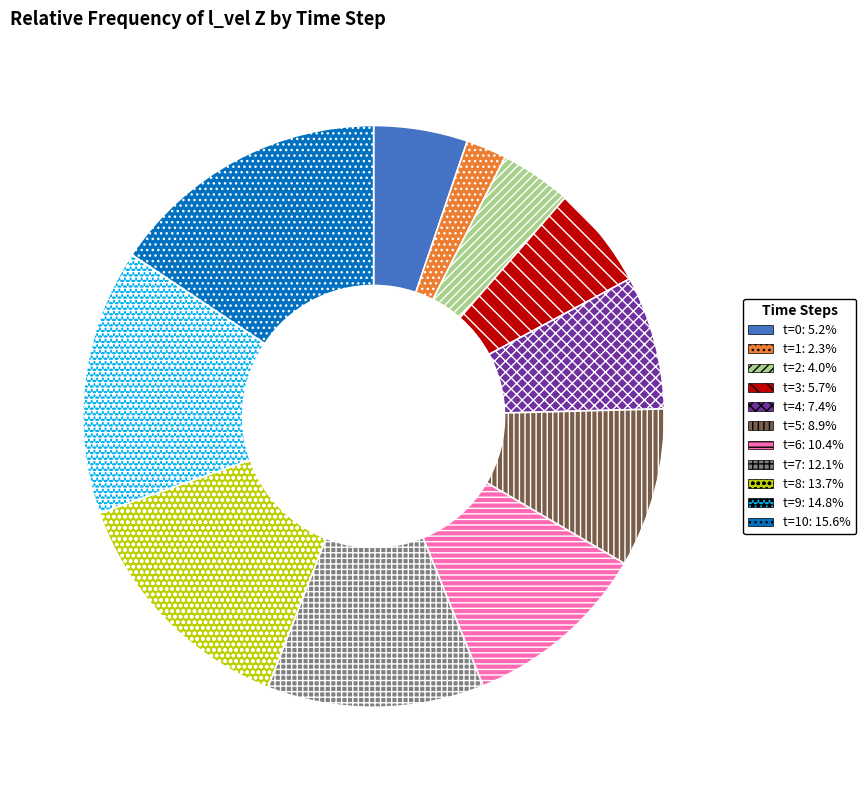

Combined, do t=1: 2.3% and t=10: 15.6% account for over 50%?

No